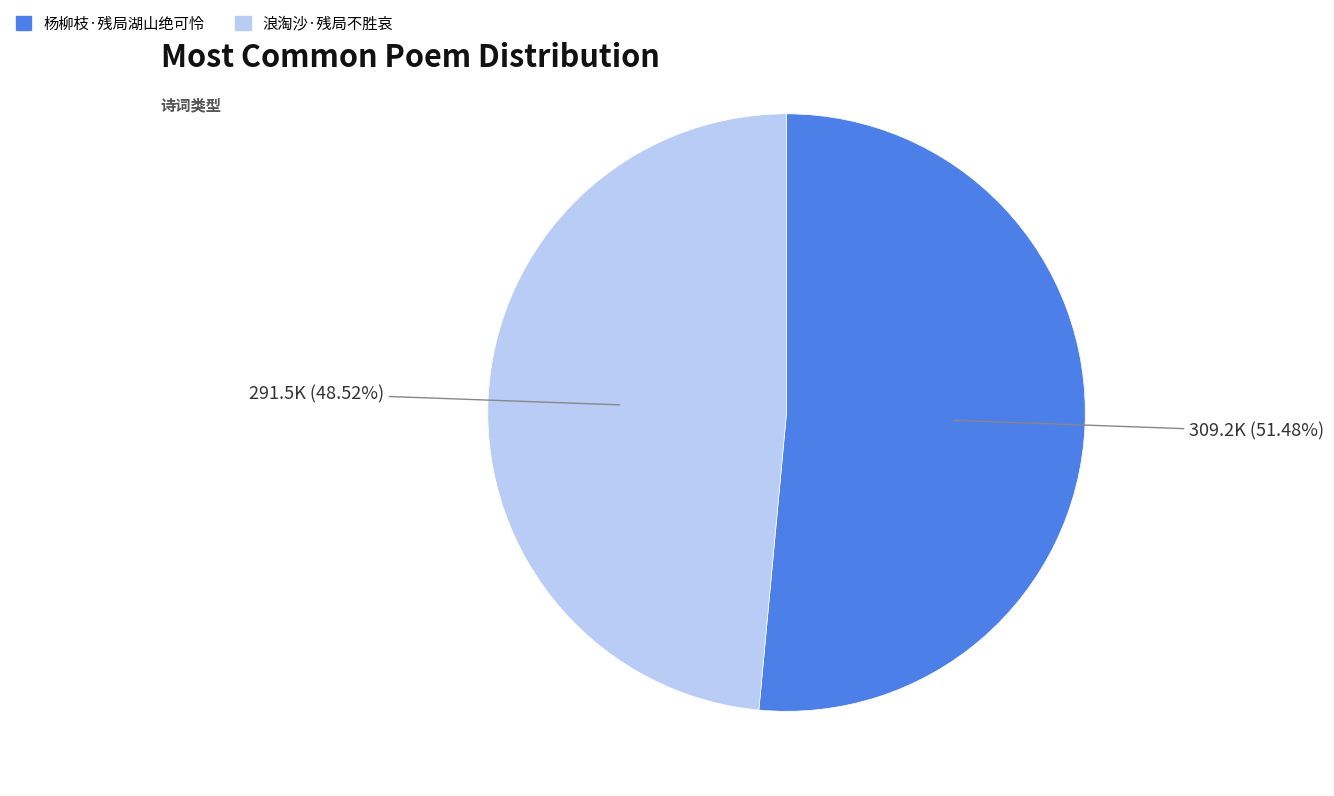

Is it true that 浪淘沙·残局不胜哀 is 55% of the pie?

False